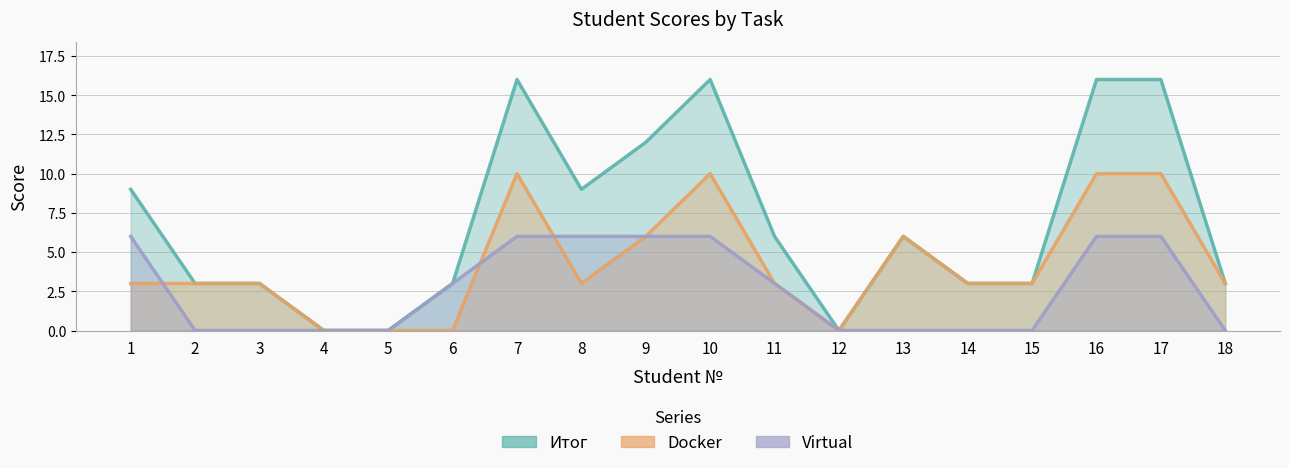

List the series in order of their overall mean, highest first.

Итог, Docker, Virtual